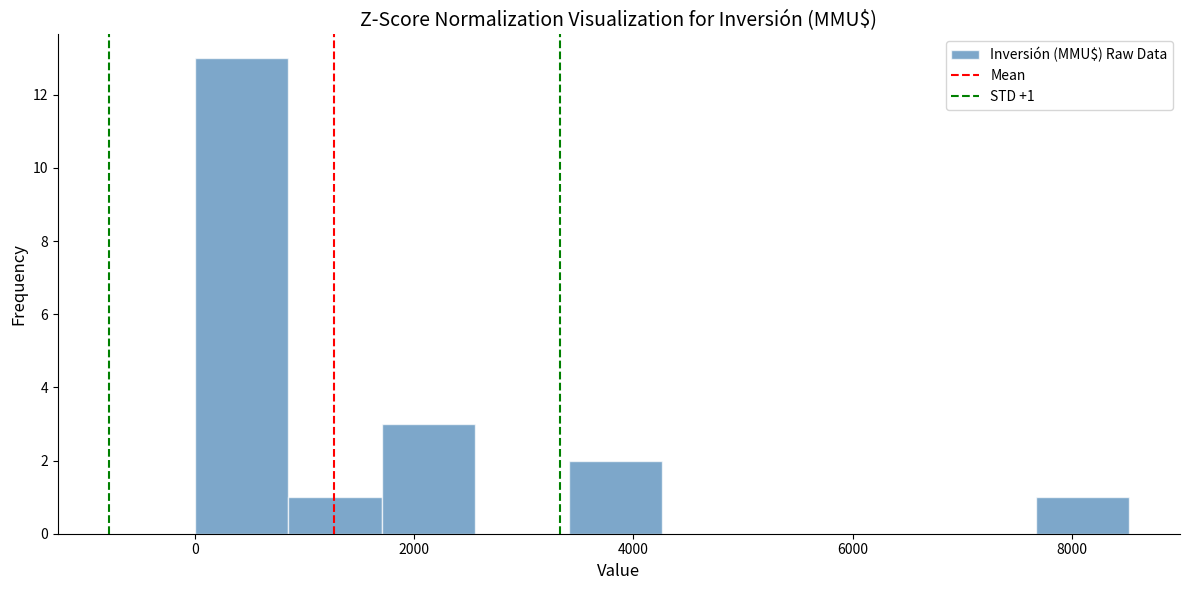

Over which range of the x-axis is the bar tallest?

0 to 800